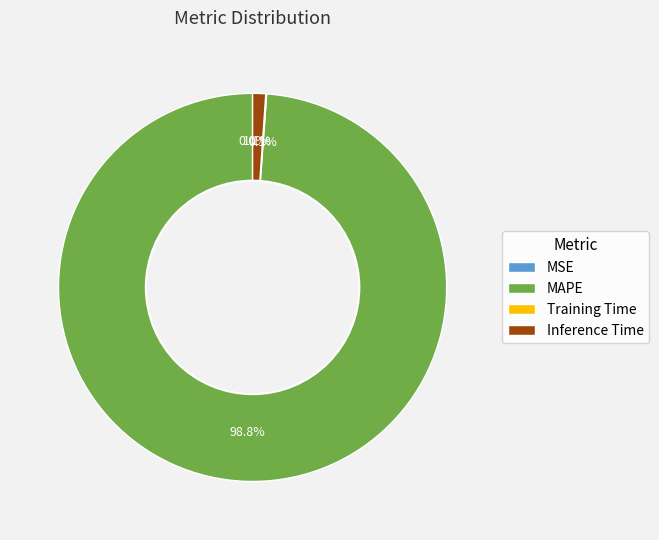

Which has a higher value, Inference Time or MAPE?

MAPE